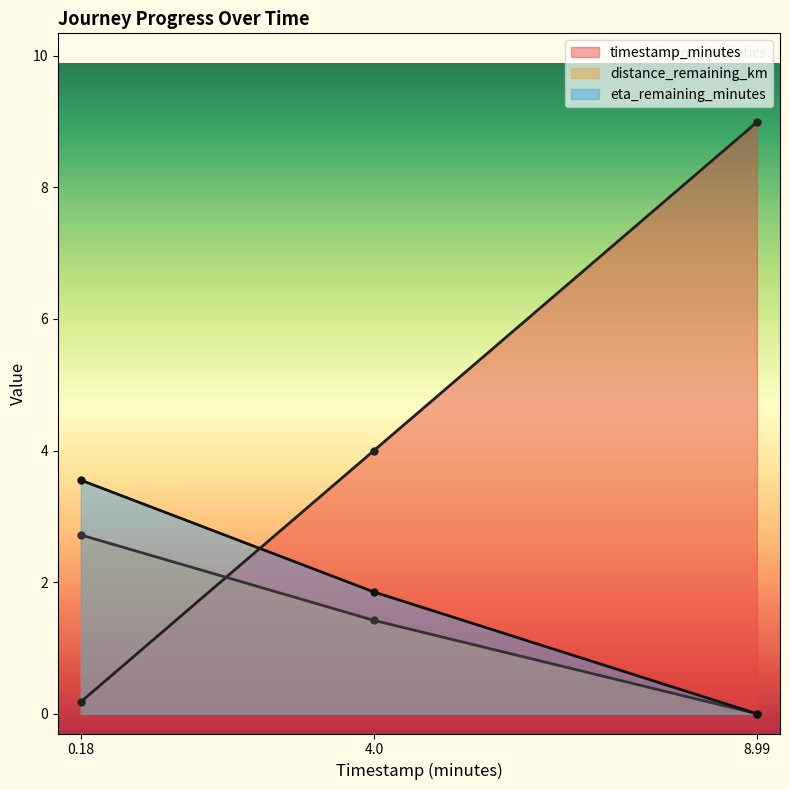

Which series has the widest spread of values?

timestamp_minutes